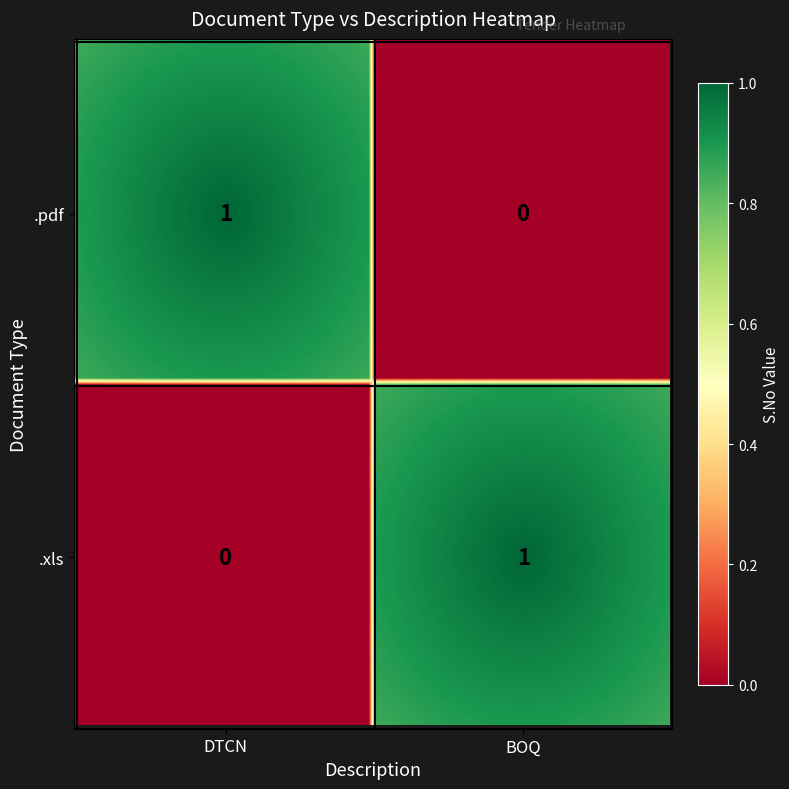

What is the greatest value displayed?

1